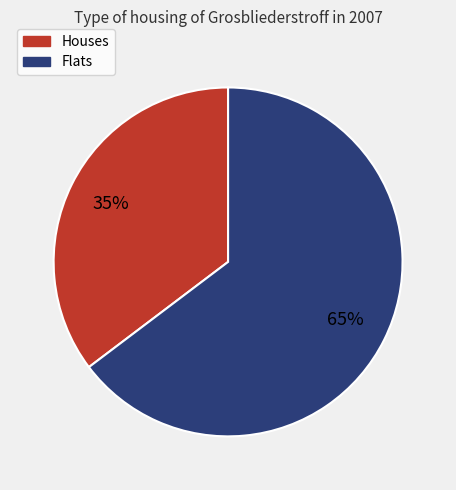

How many slices are in this pie chart?

2